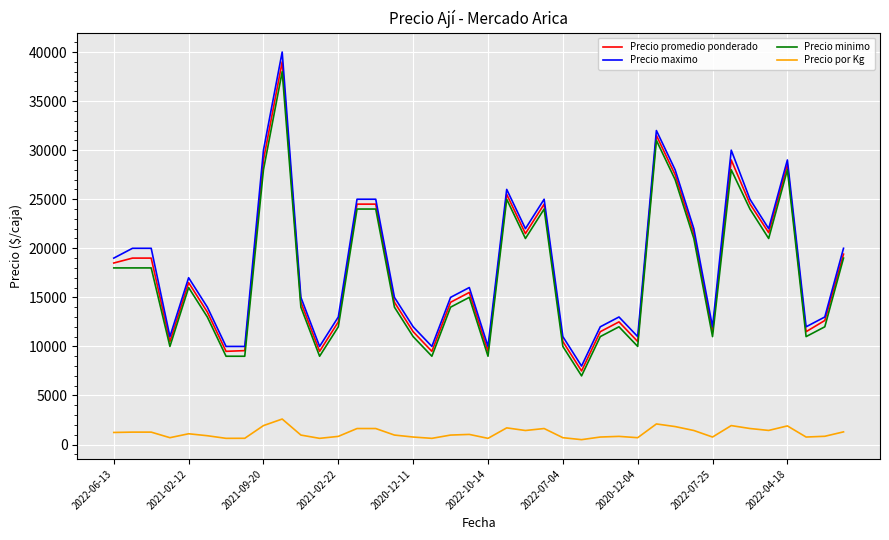

True or false: Precio maximo and Precio por Kg cross at least once.

False